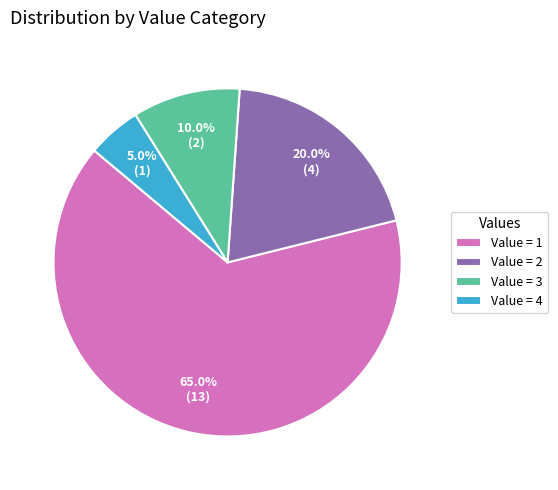

Is there any slice that represents more than half of the pie?

Yes